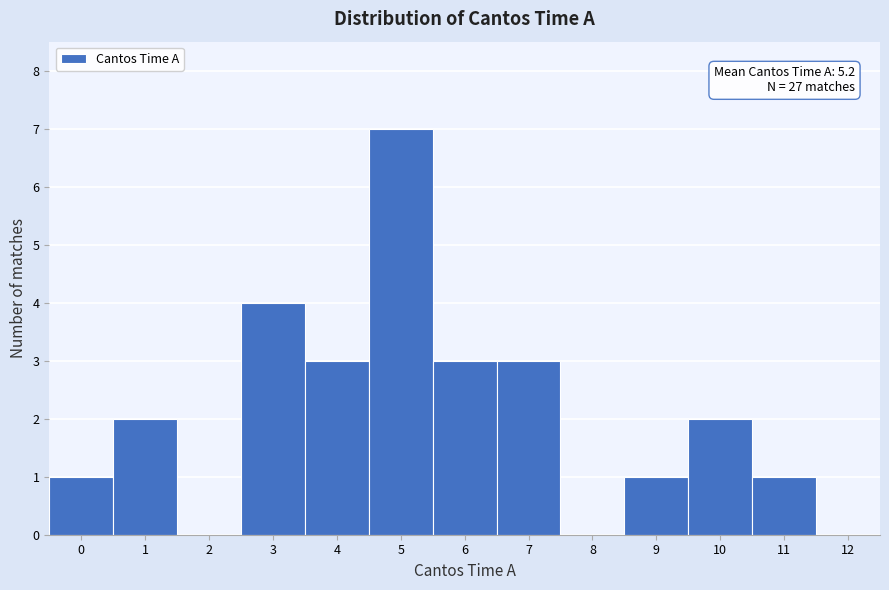

Which range on the x-axis has the tallest bar?

4.5 to 5.5